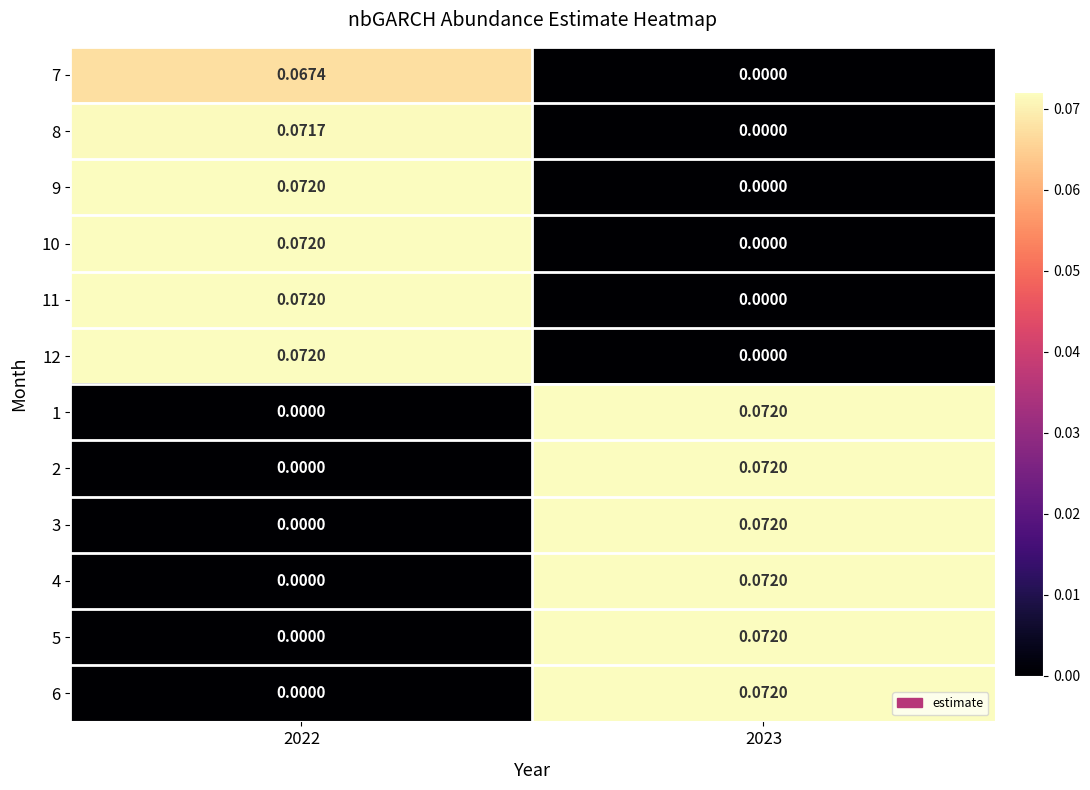

Is the value of 6 at 2022 greater than the value of 7 at 2022?

No